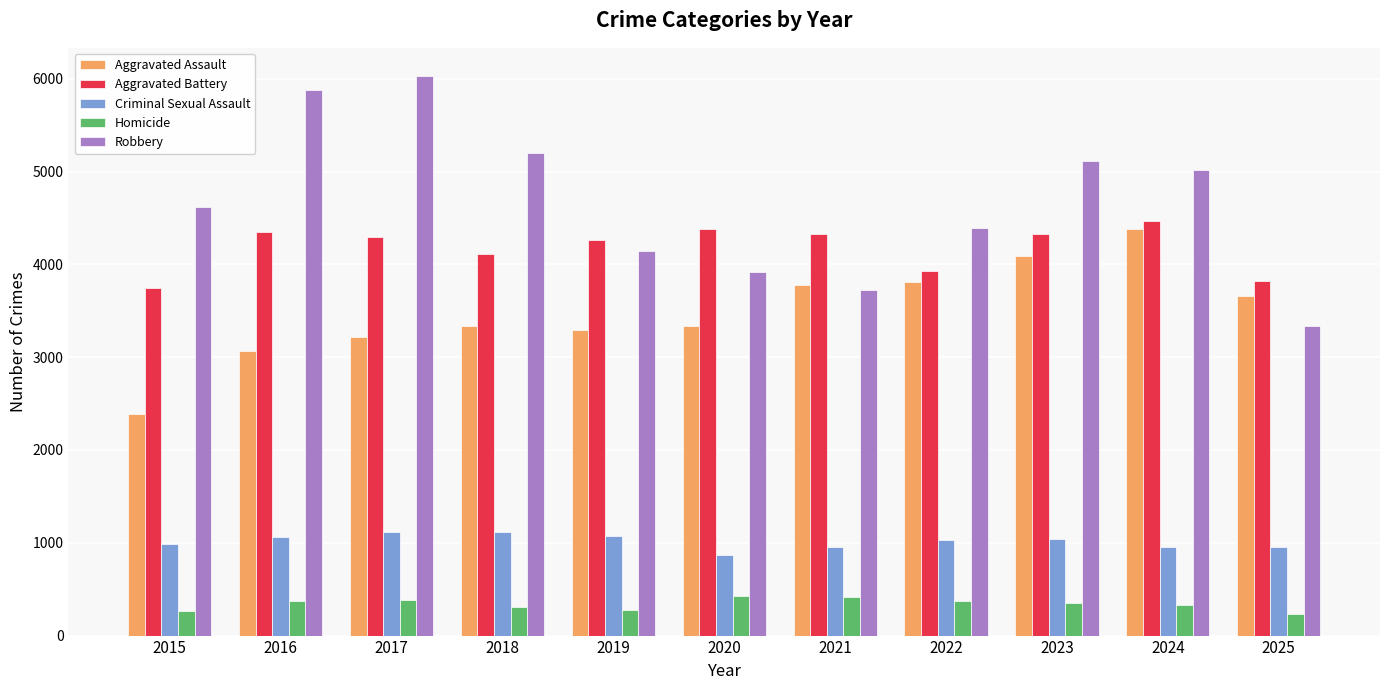

What is the difference between the highest and lowest values at 2017?

5643